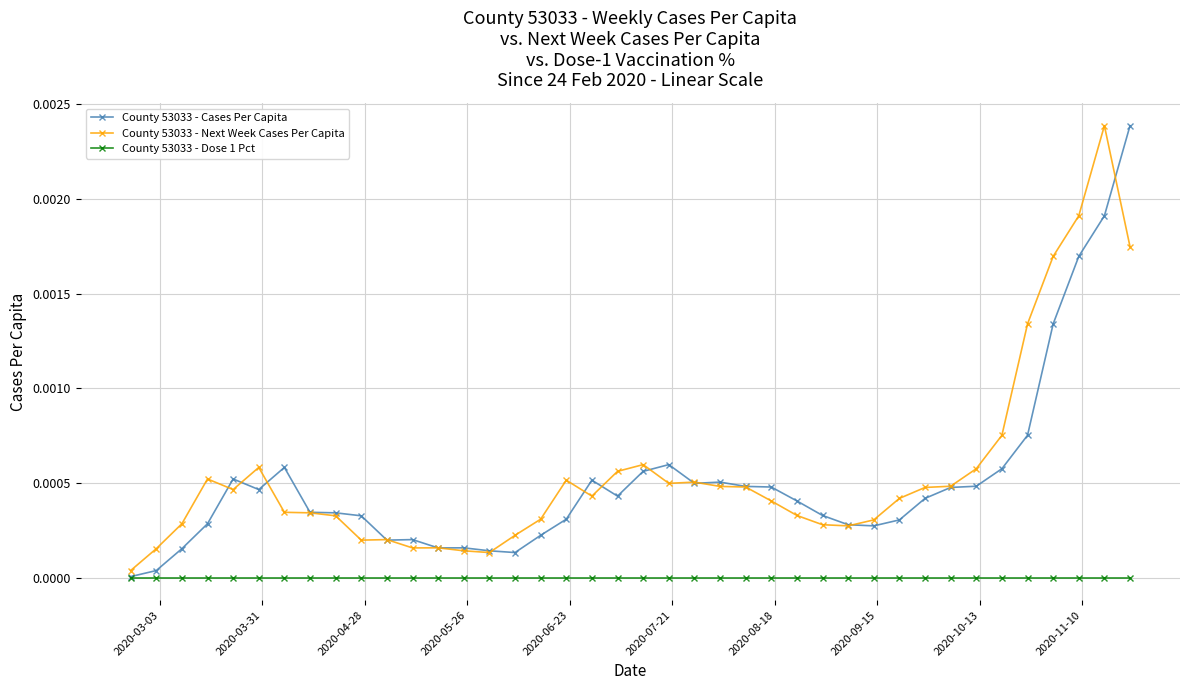

True or false: County 53033 - Dose 1 Pct and County 53033 - Cases Per Capita cross at least once.

False